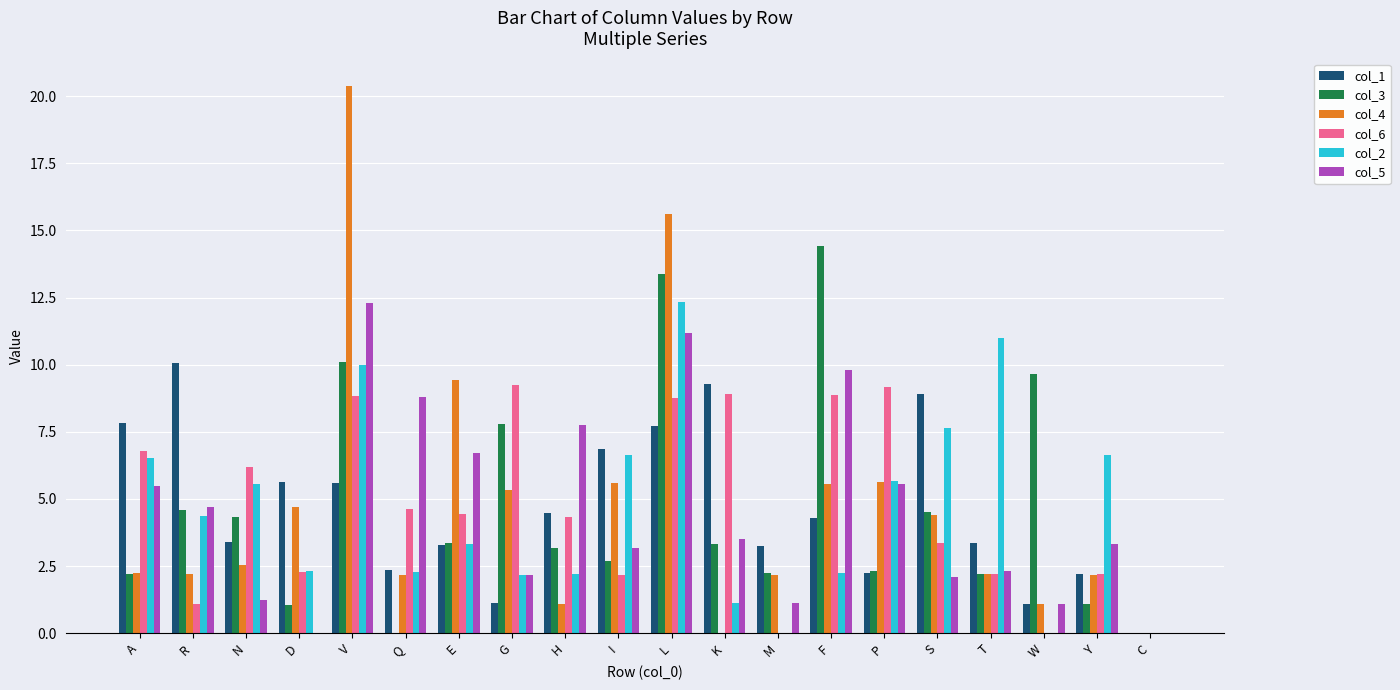

What is the maximum value for col_4?

20.4